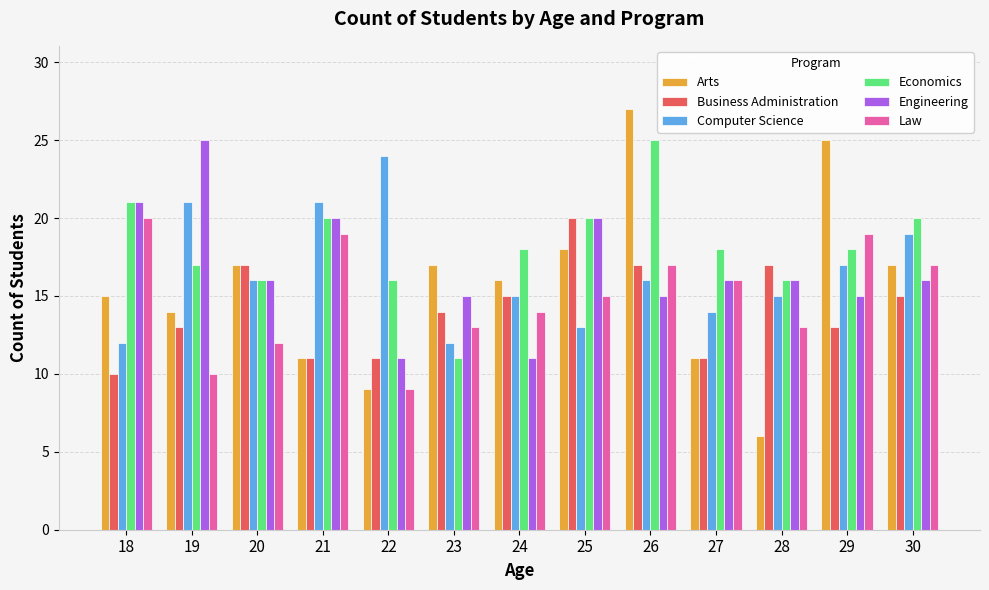

What is the total value across all series at 20?

94